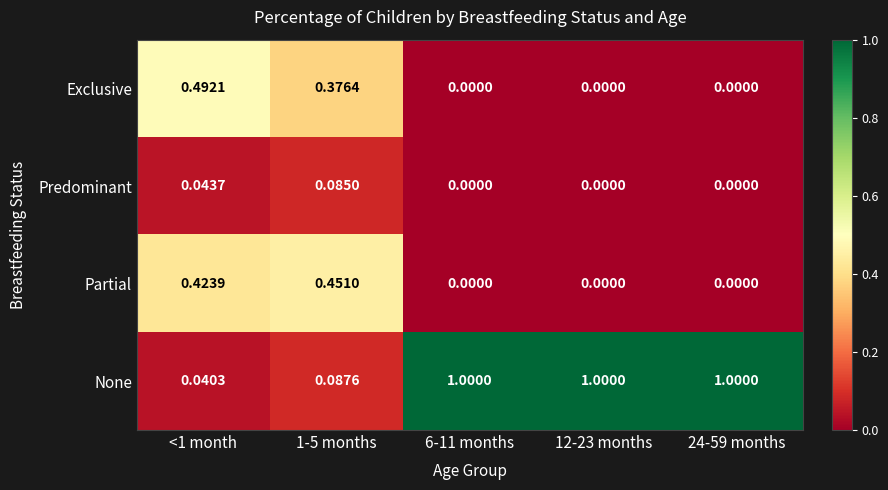

What is the total value across all series at 24-59 months?

1.0